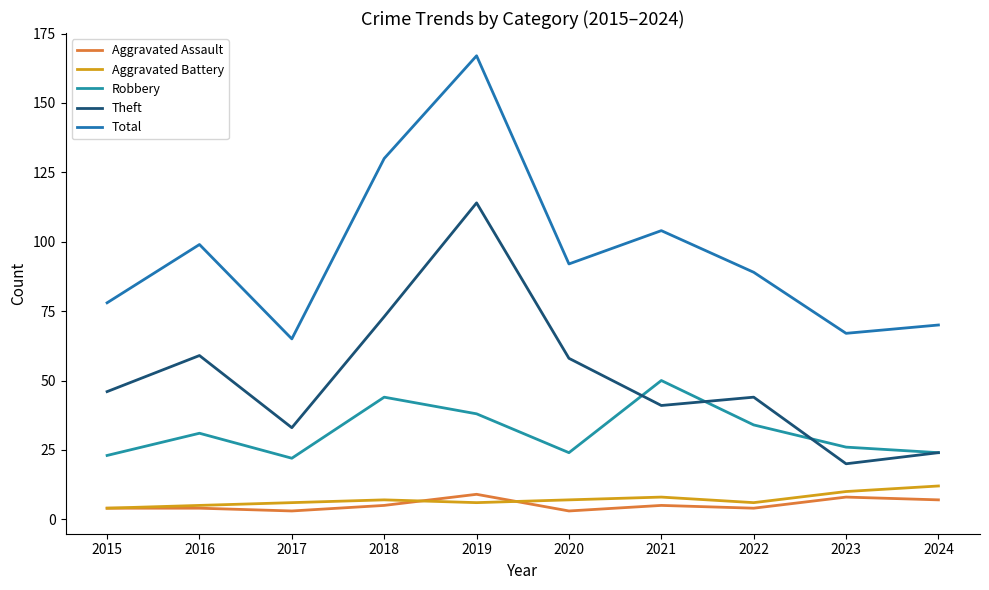

What is the sum of all Total values?

961